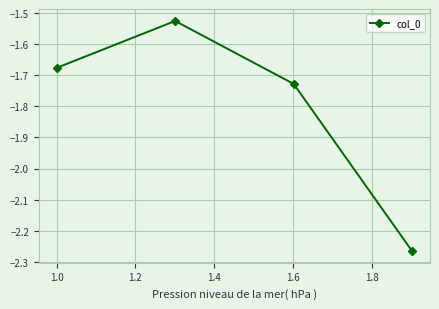

True or false: there are more than 0 points higher than both neighbors.

True